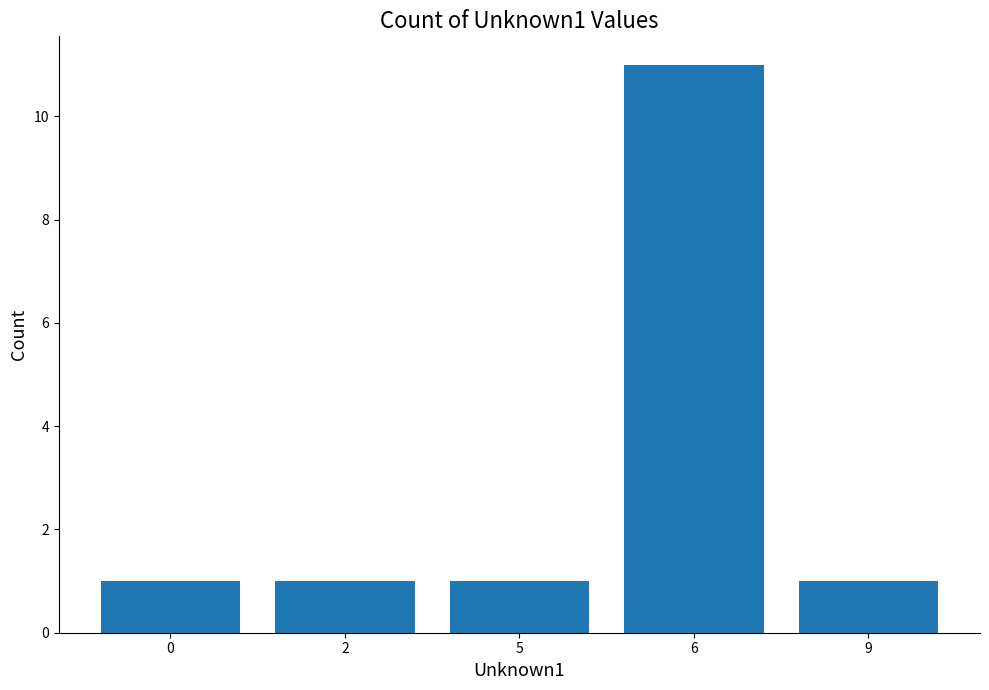

What is the maximum value shown in the chart?

11